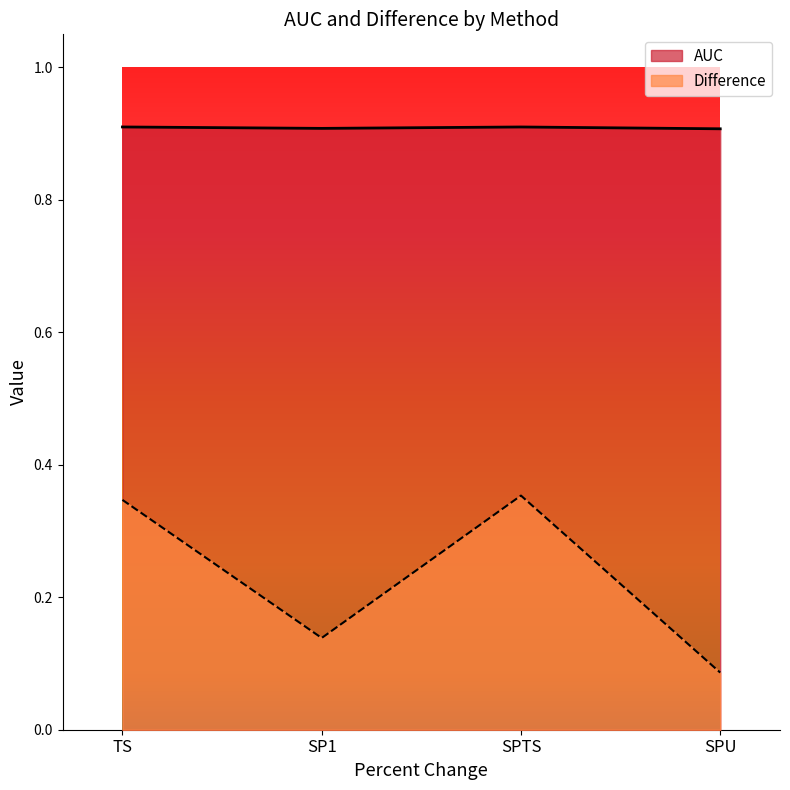

What is the sum of all AUC values?

3.6